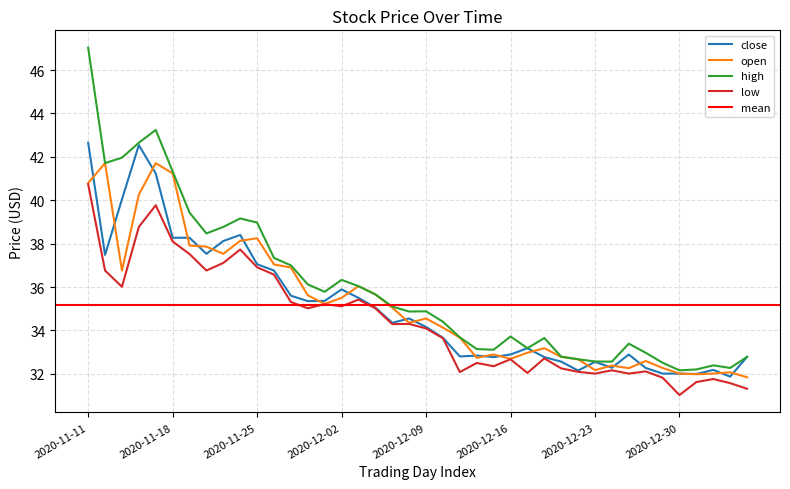

What is the sum of the open values at 2020-12-01 and 2020-12-17?

68.2